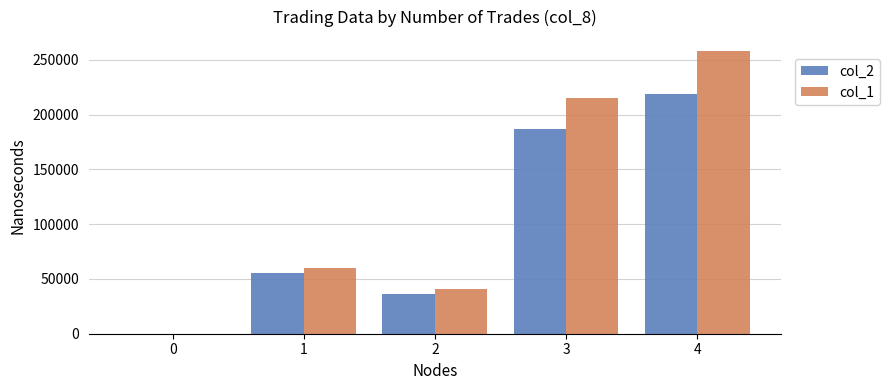

Is the value of col_1 at 1 greater than the value of col_2 at 4?

No